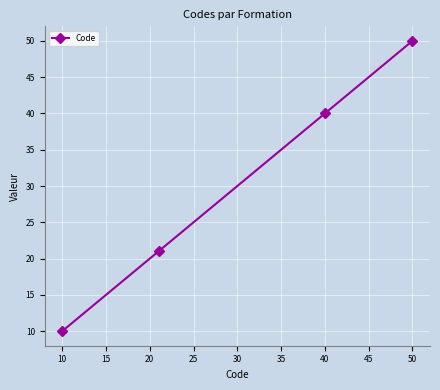

What is the minimum value shown in the chart?

10